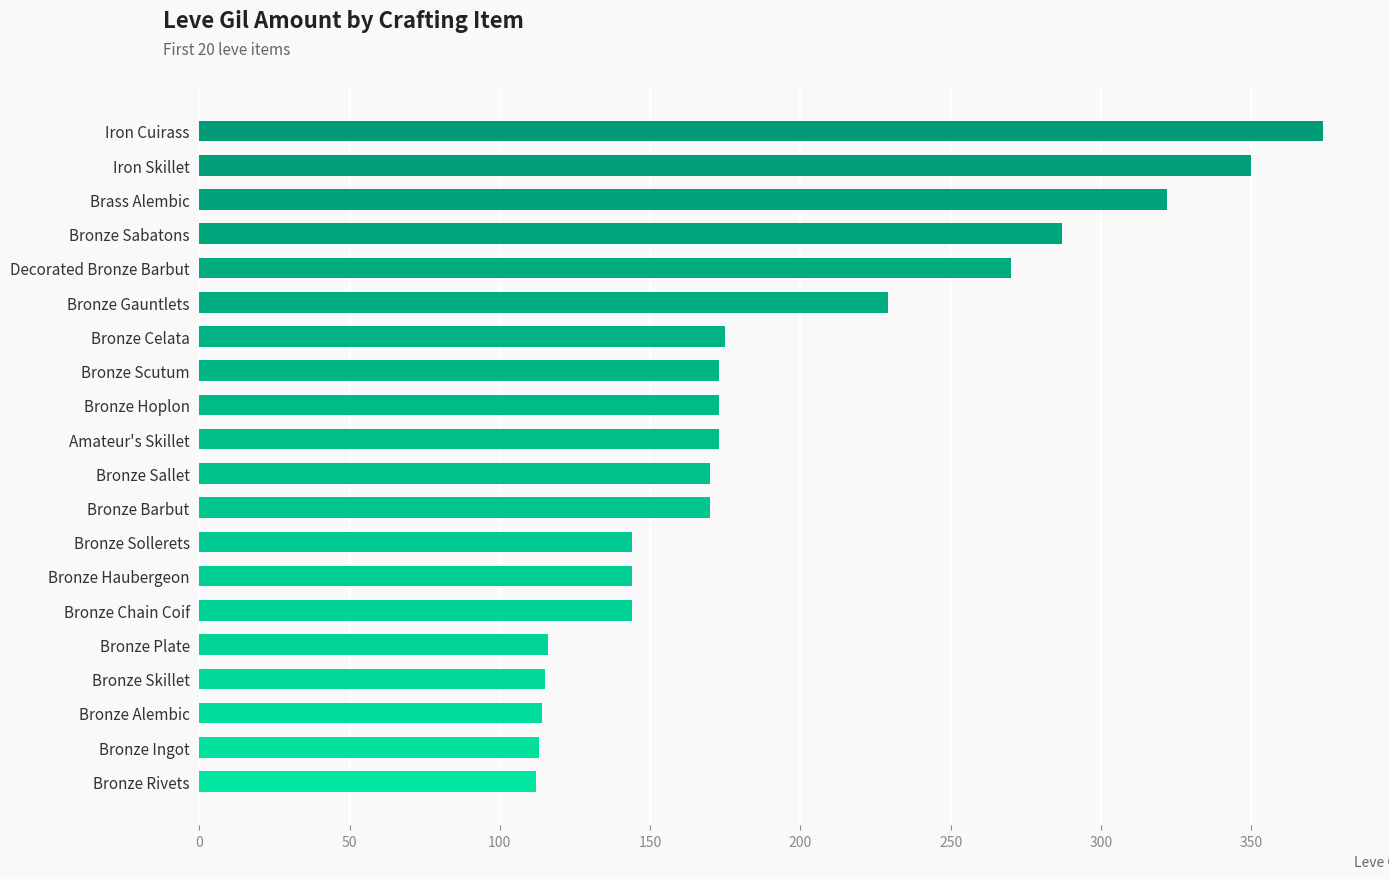

Which category has the highest value across all series?

Iron Cuirass